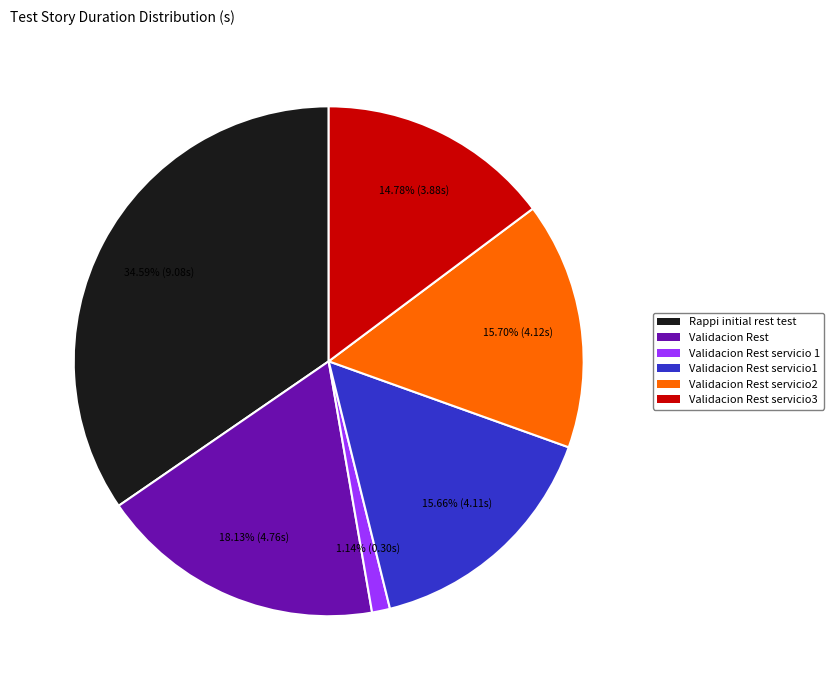

Does any single category account for the majority?

No